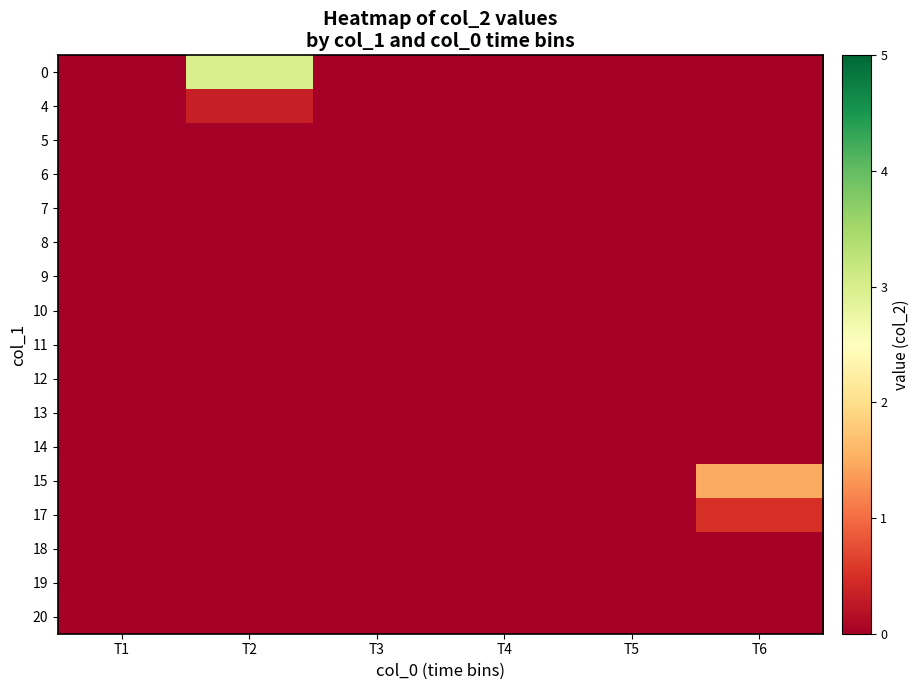

How many series are shown in this chart?

17